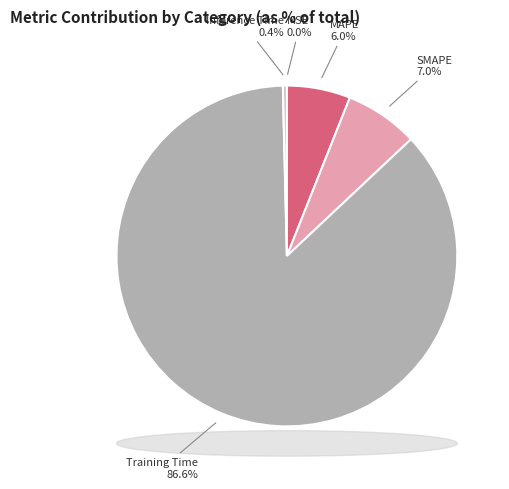

What percentage is NOT represented by Training Time?

13.4%